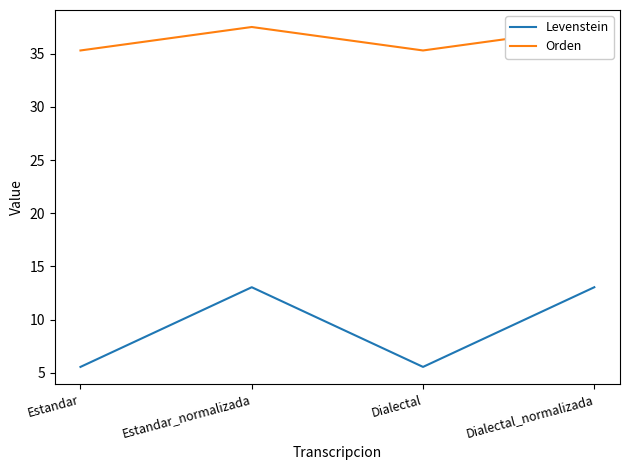

Count the Orden values in the range 35 to 37.

2